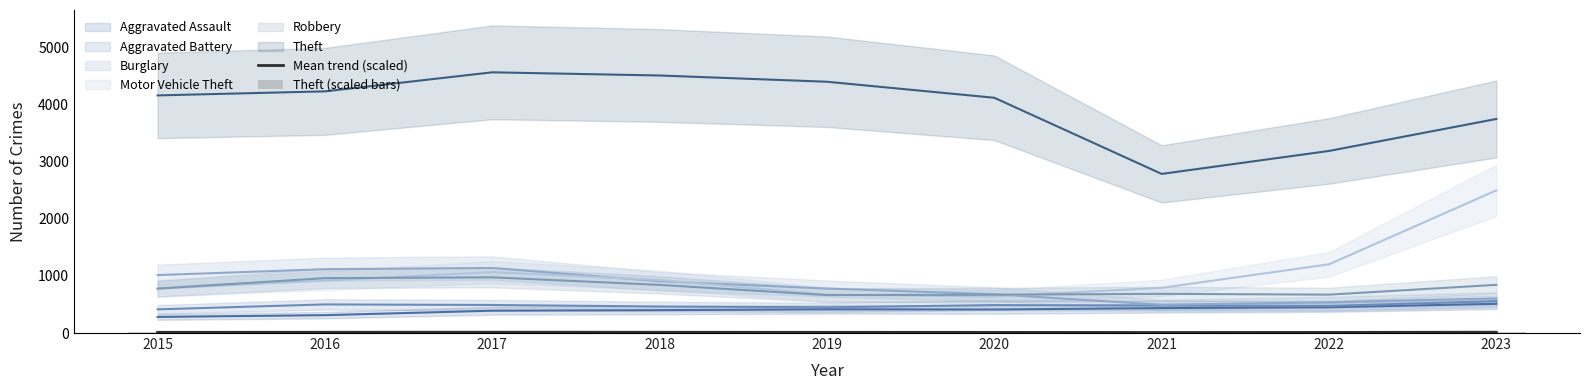

At which category is the sum across all series the highest?

2017